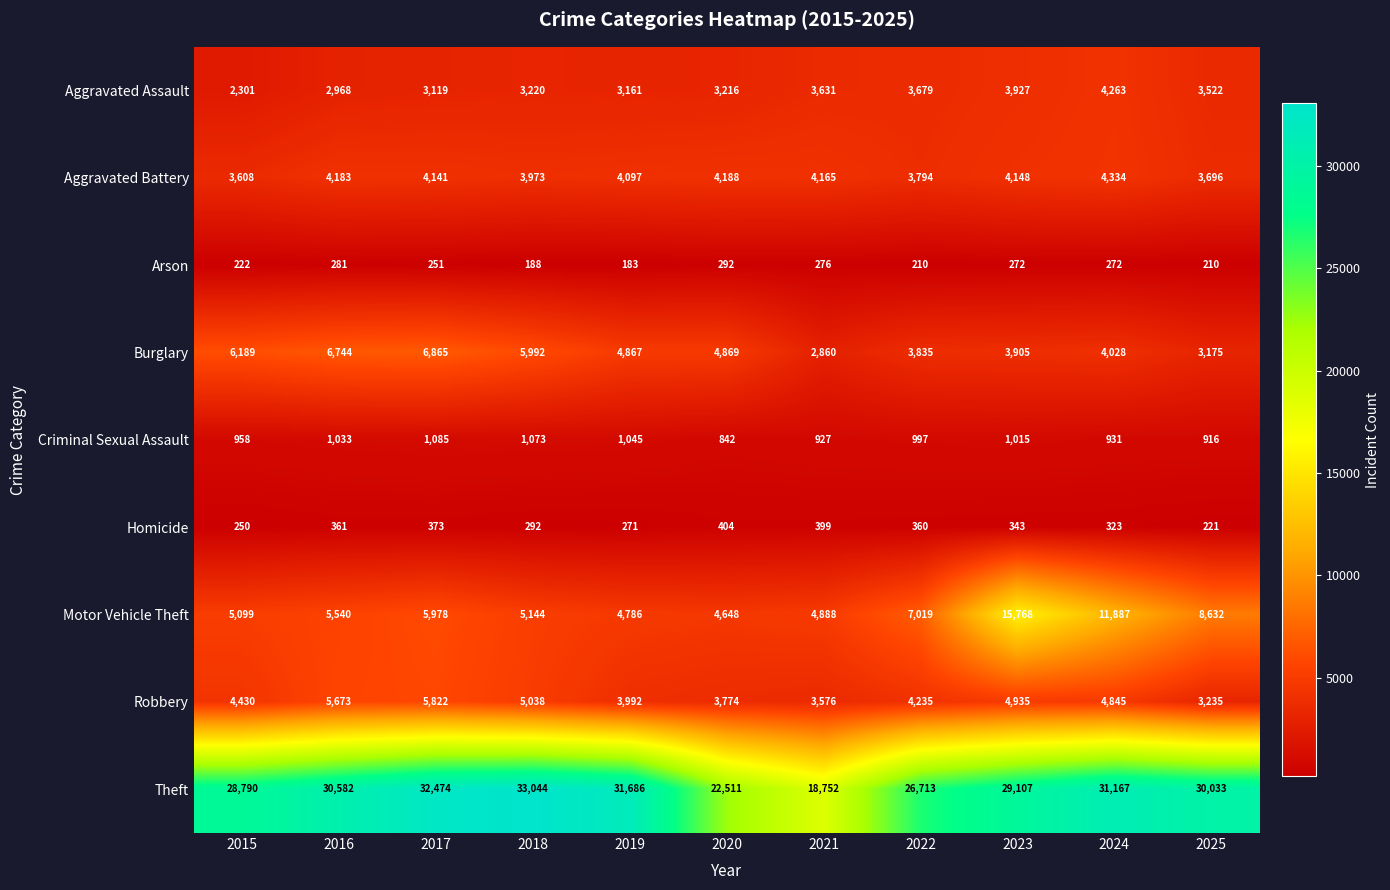

What is the average value of the Burglary series?

4848